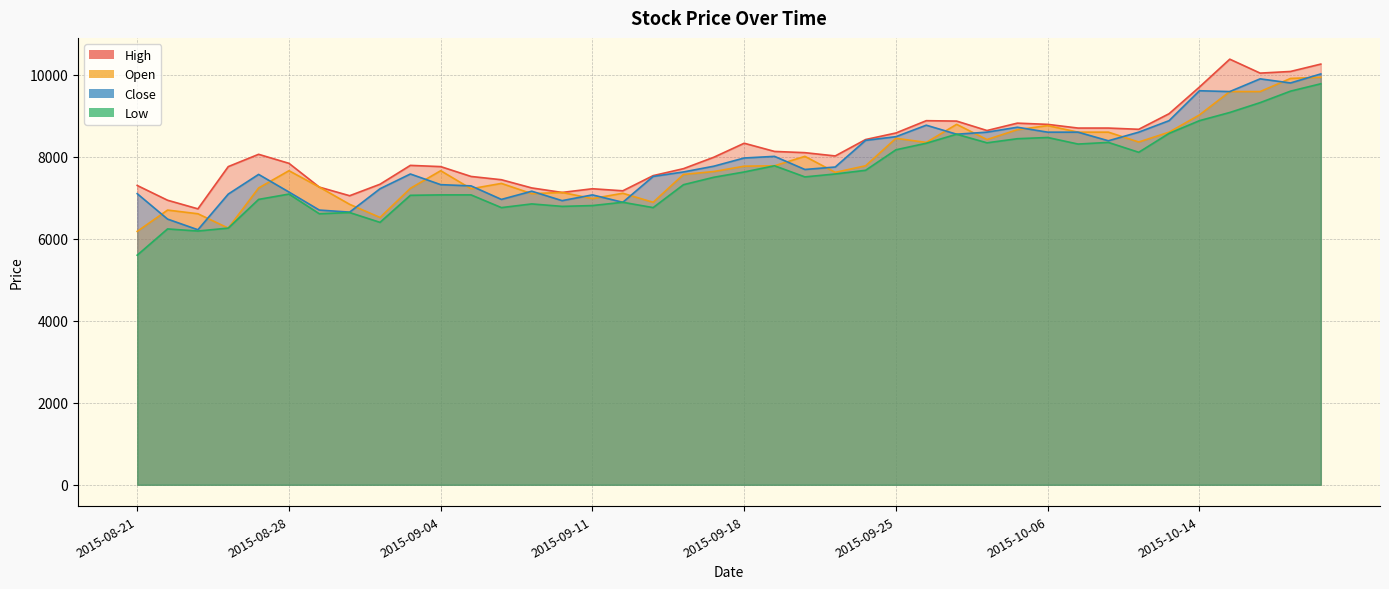

What is the difference between the highest and lowest values at 2015-09-24?

750